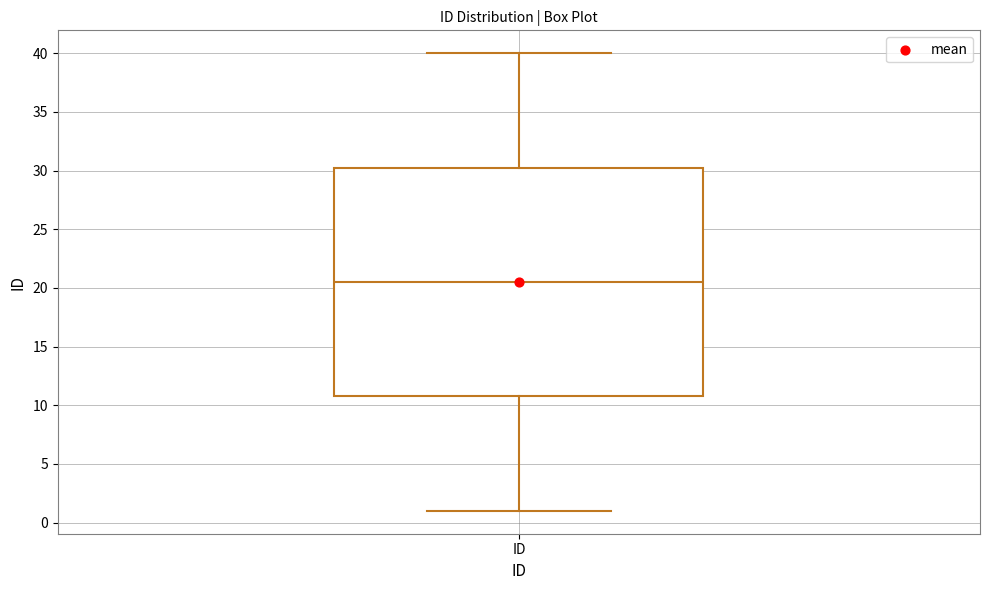

Where does the median line of the box for ID sit on the y-axis? The values are not printed on the chart, so give them approximately, as read against the axis.

20.5